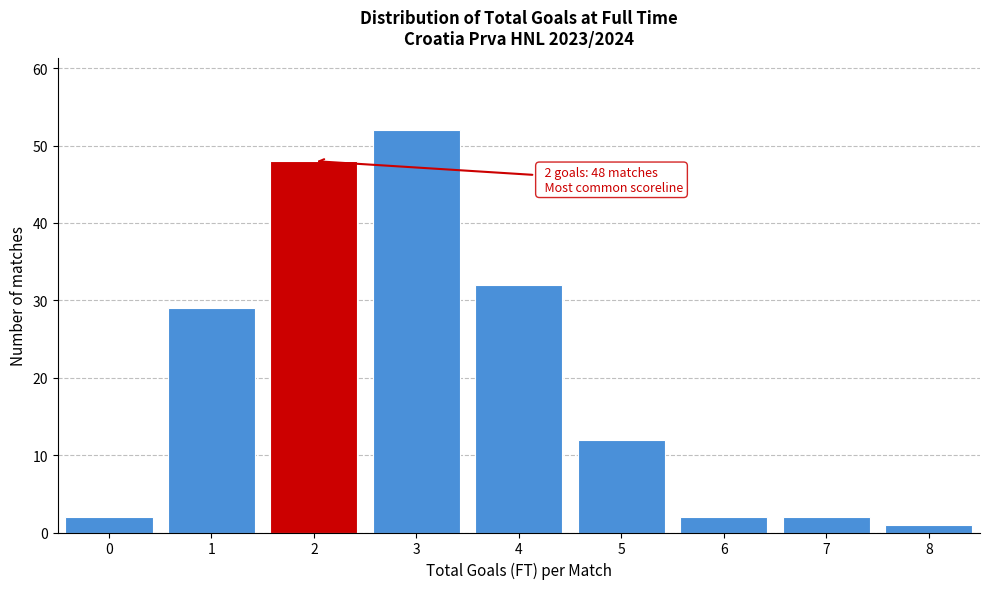

Over which range of the x-axis is the bar tallest?

2.5 to 3.5